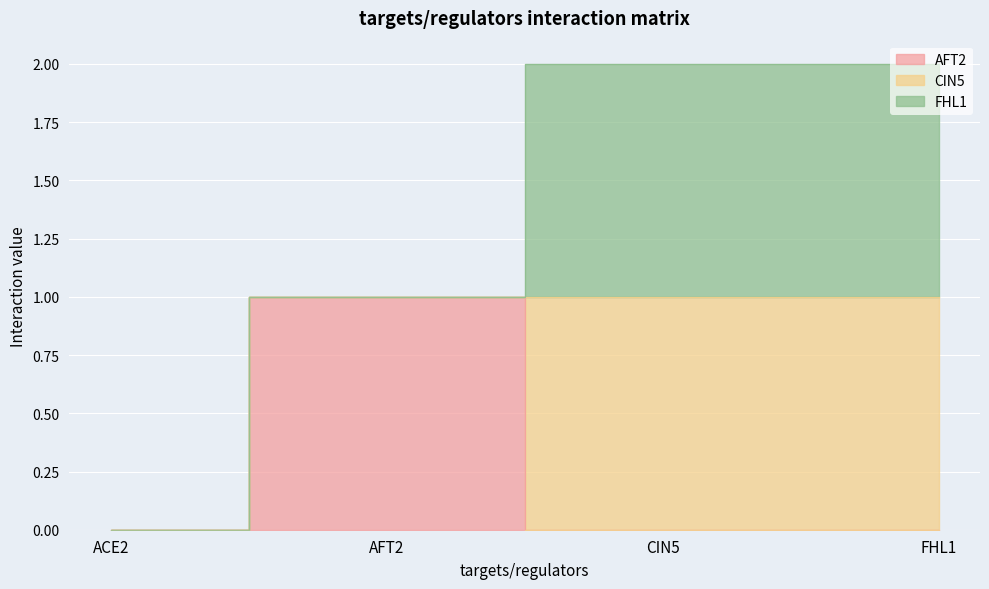

What is the approximate value of CIN5 at CIN5?

1